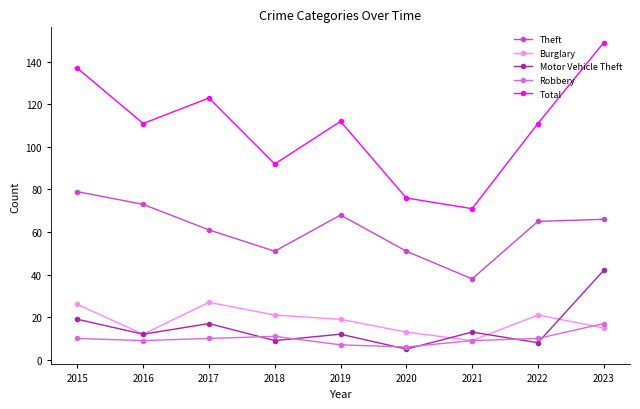

Count the Total values in the range 92 to 123.

5